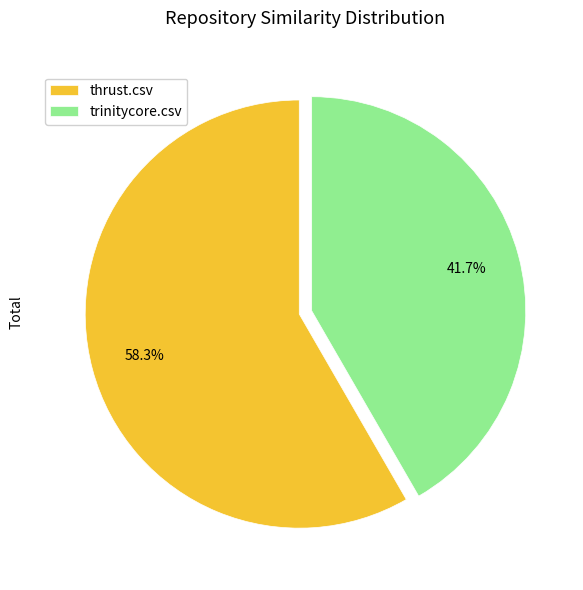

To the nearest percent, what portion does trinitycore.csv represent?

42%